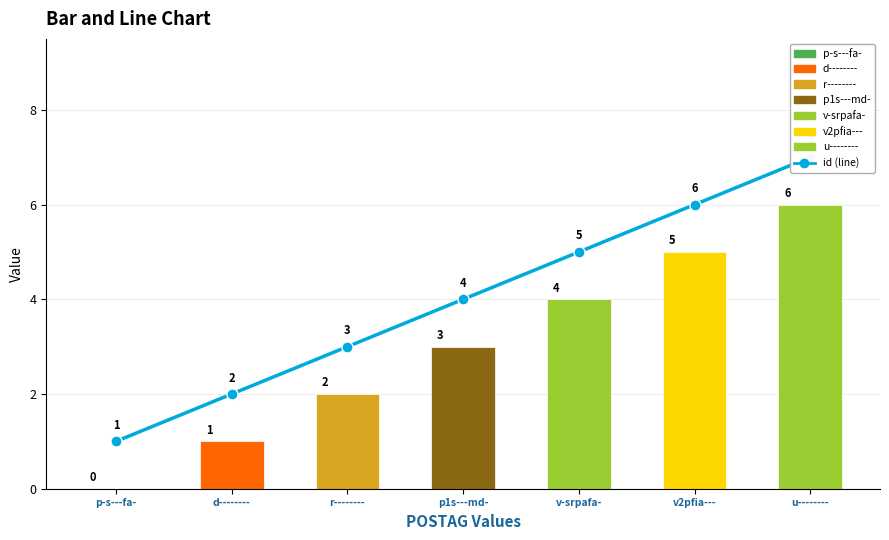

How many groups of bars are there?

7